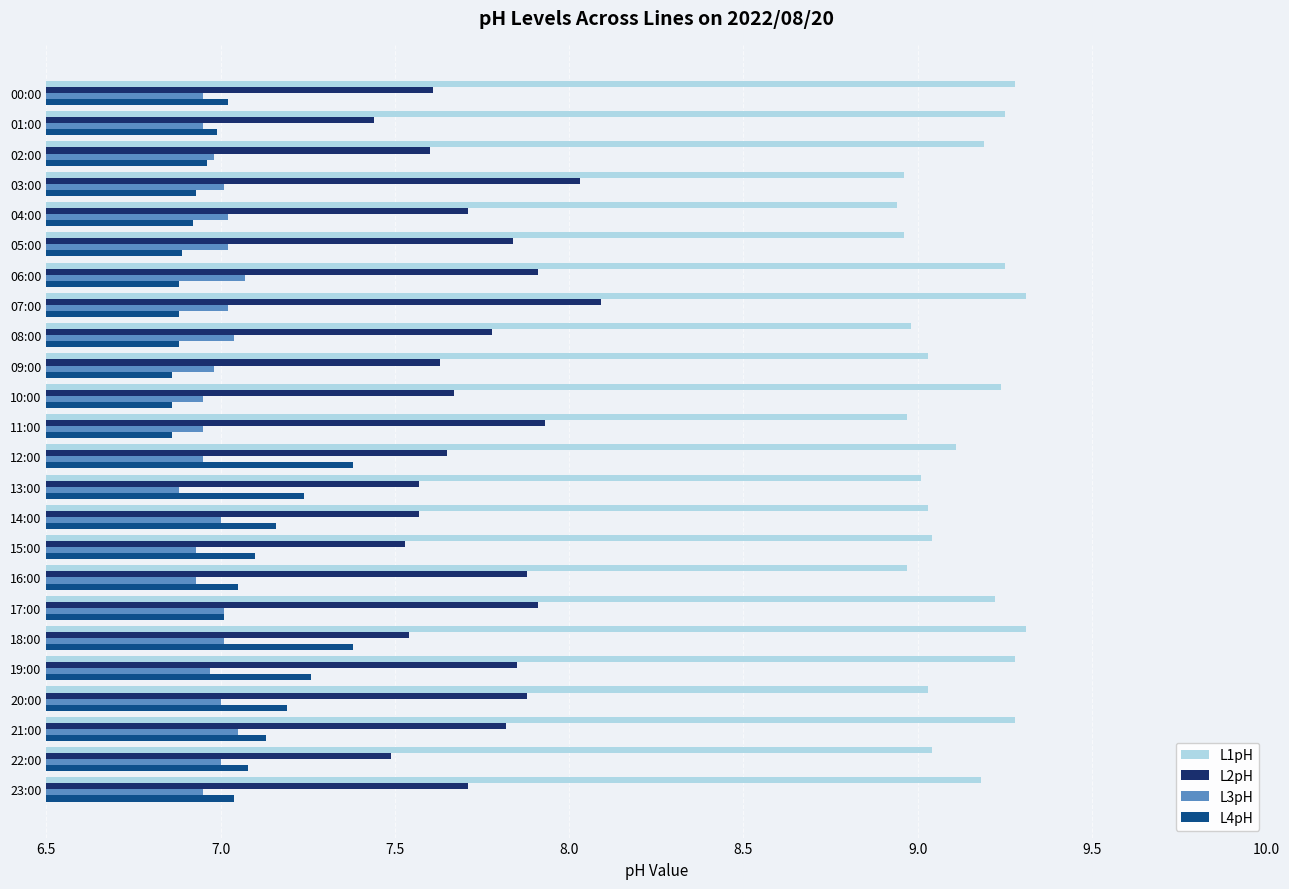

What is the spread (max minus min) of values at 19:00?

2.3